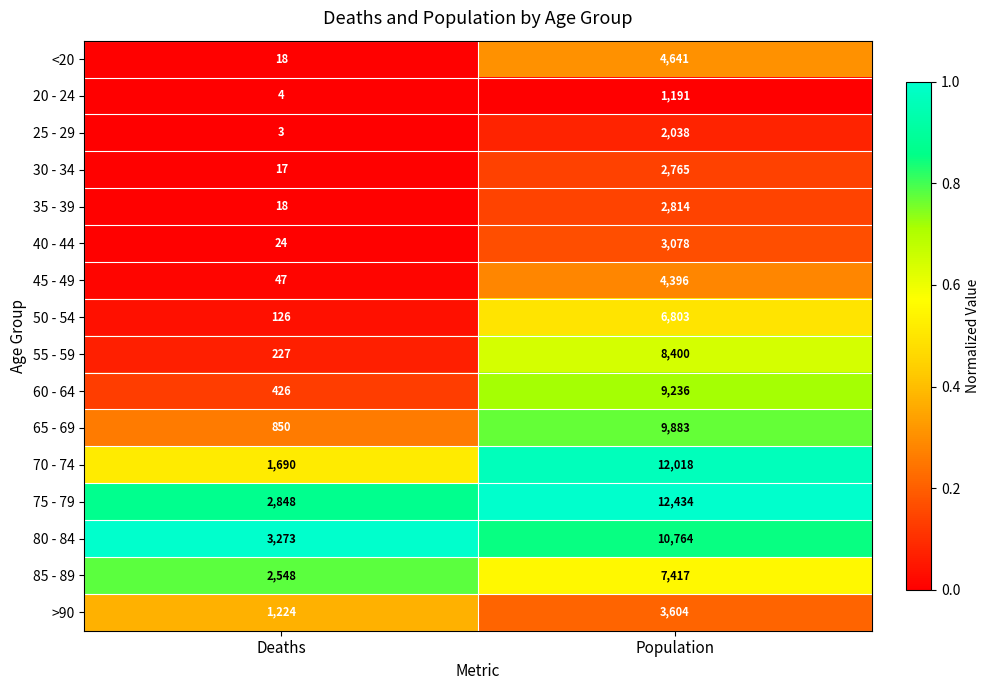

The 60 - 64 series shows 9236 at Population. True or false?

True